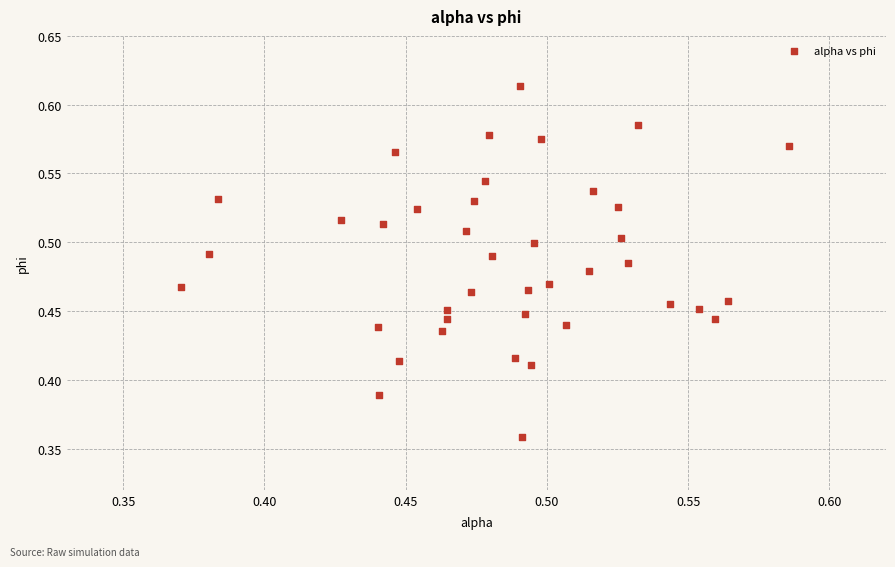

What is the range of Y values (max minus min)?

0.3